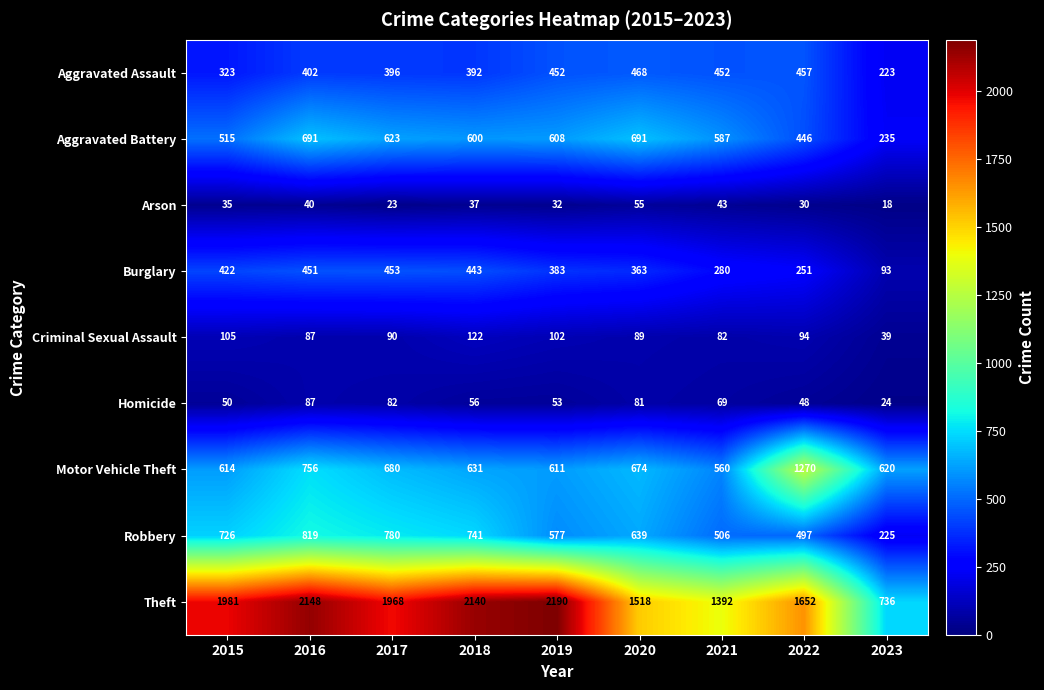

At which category is the sum across all series the highest?

2016